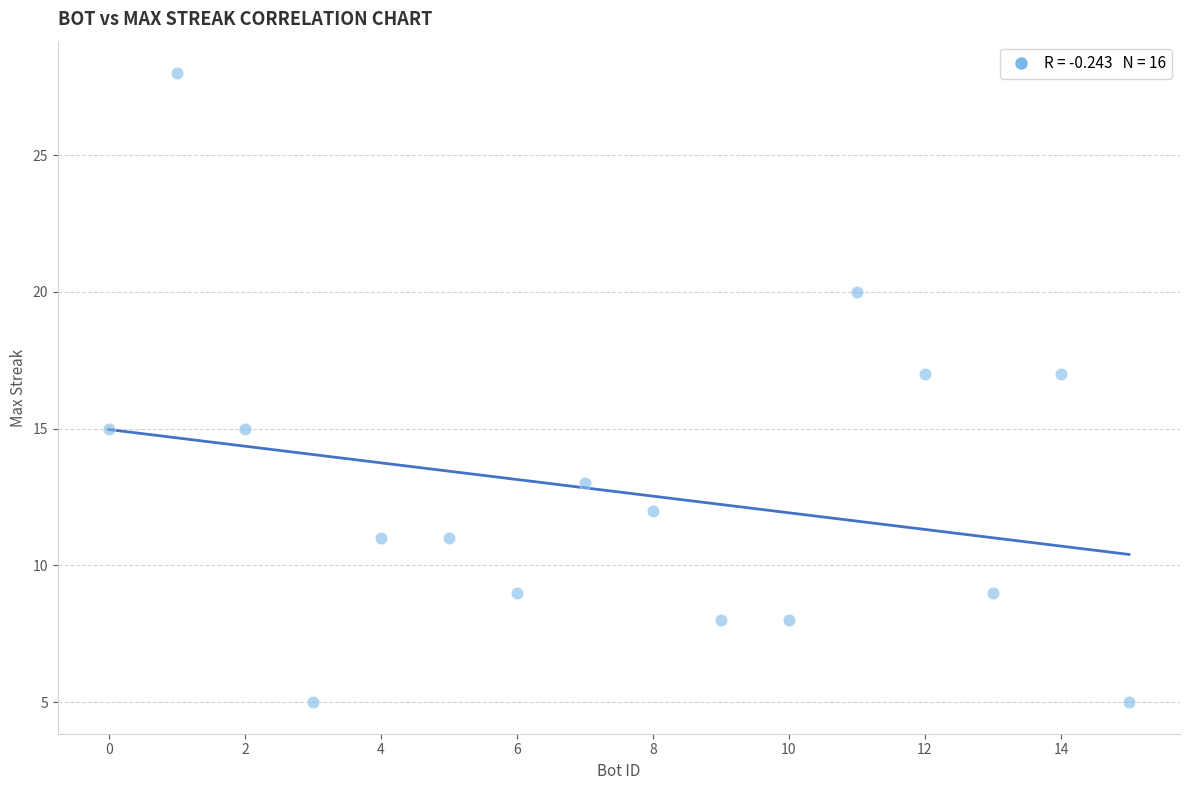

What is the range of X values (max minus min)?

15